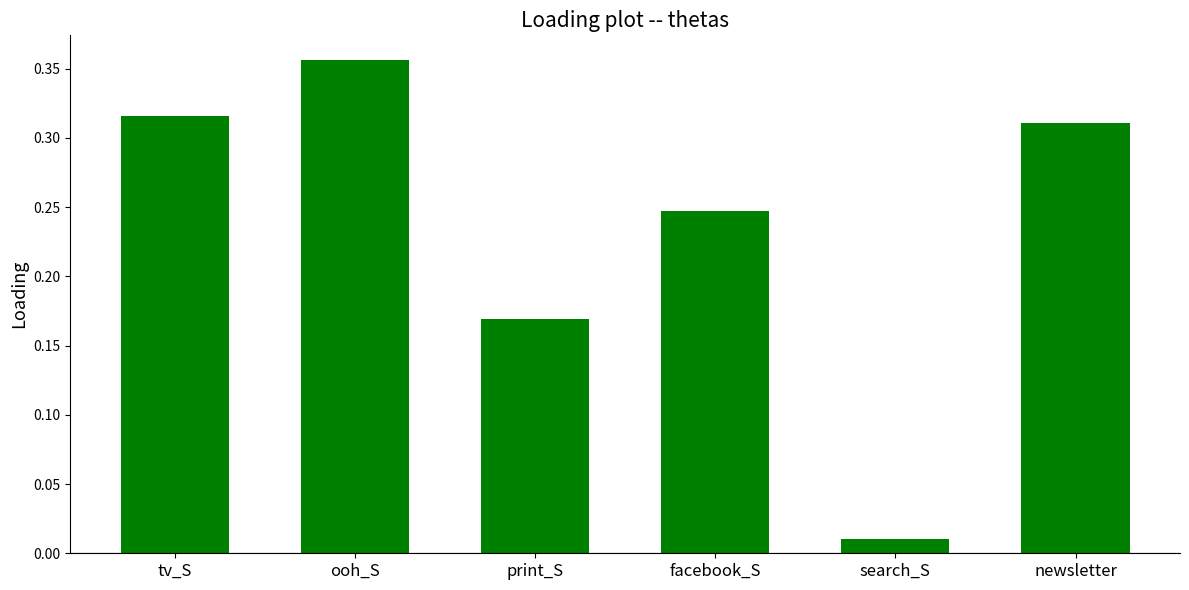

List the labels in order of value, smallest first.

search_S, print_S, facebook_S, newsletter, tv_S, ooh_S